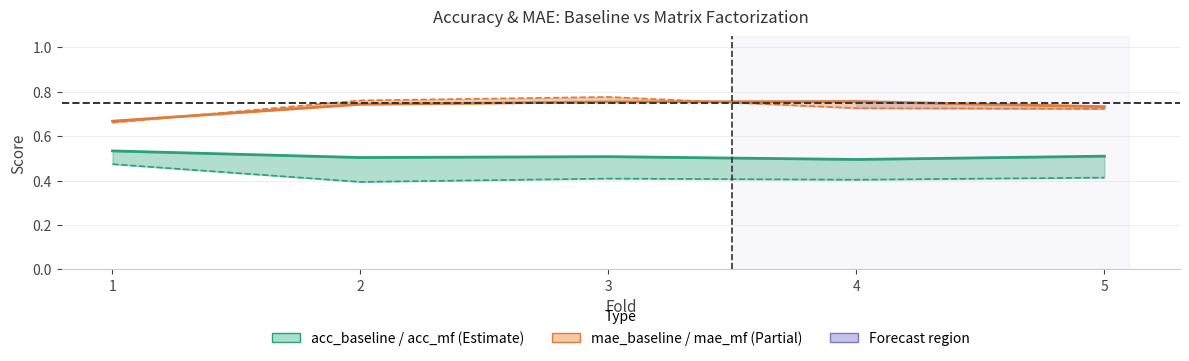

True or false: mae_baseline has more than 0 interior local peaks.

True